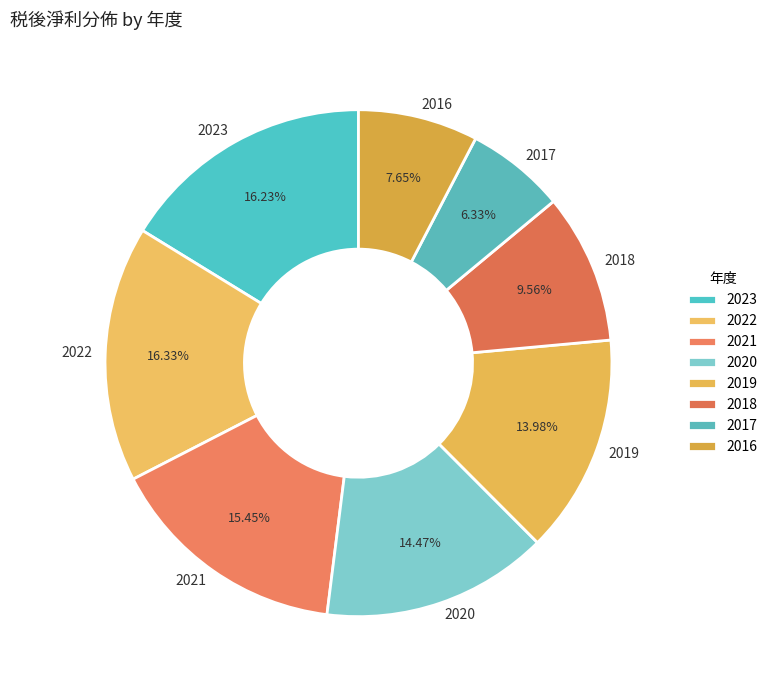

Count the number of slices in the pie.

8